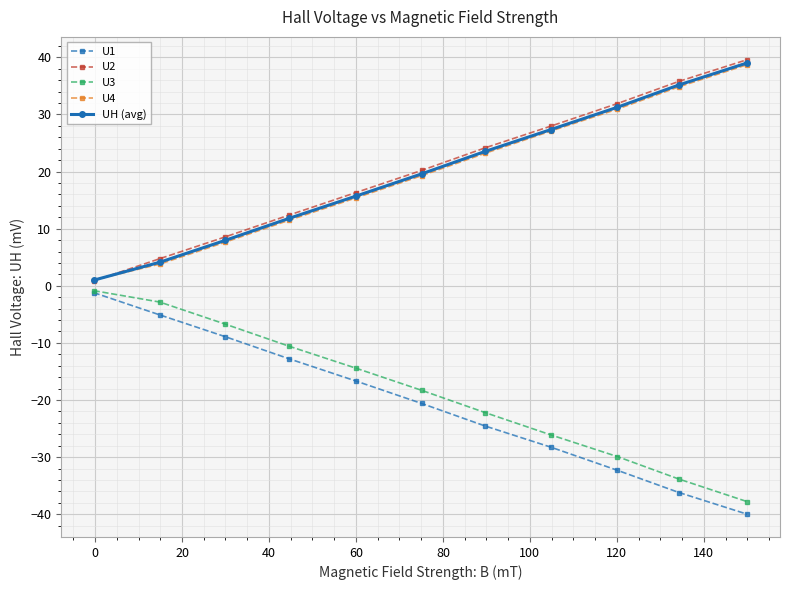

What is the maximum value shown in the chart?

39.6